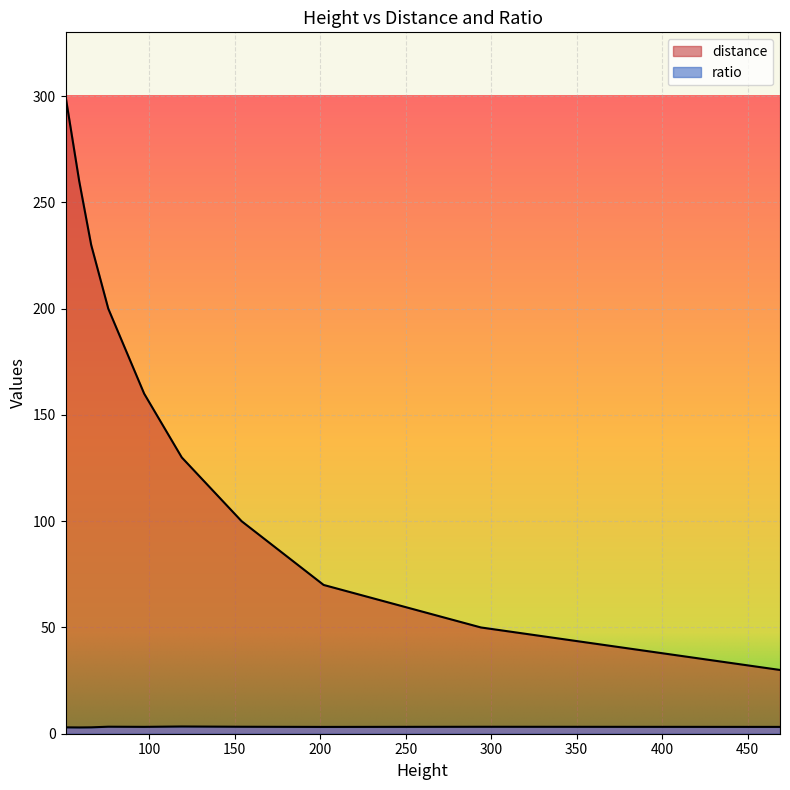

At which category is the sum across all series the highest?

51